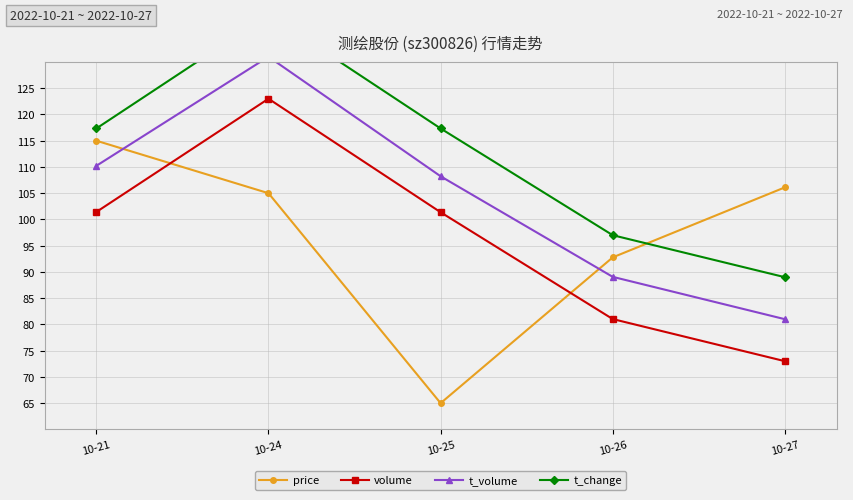

At which category is the sum across all series the highest?

10-24